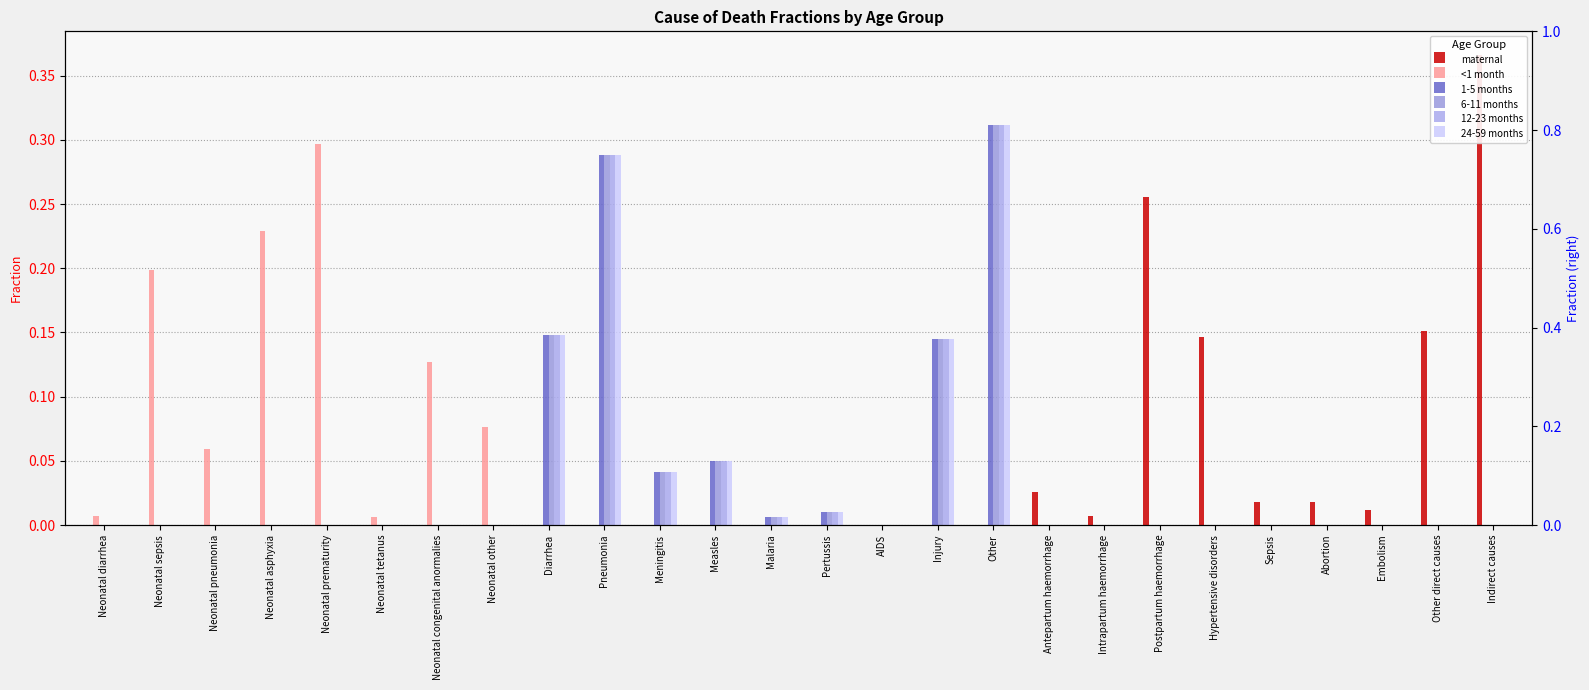

How many categories are shown in the chart?

26